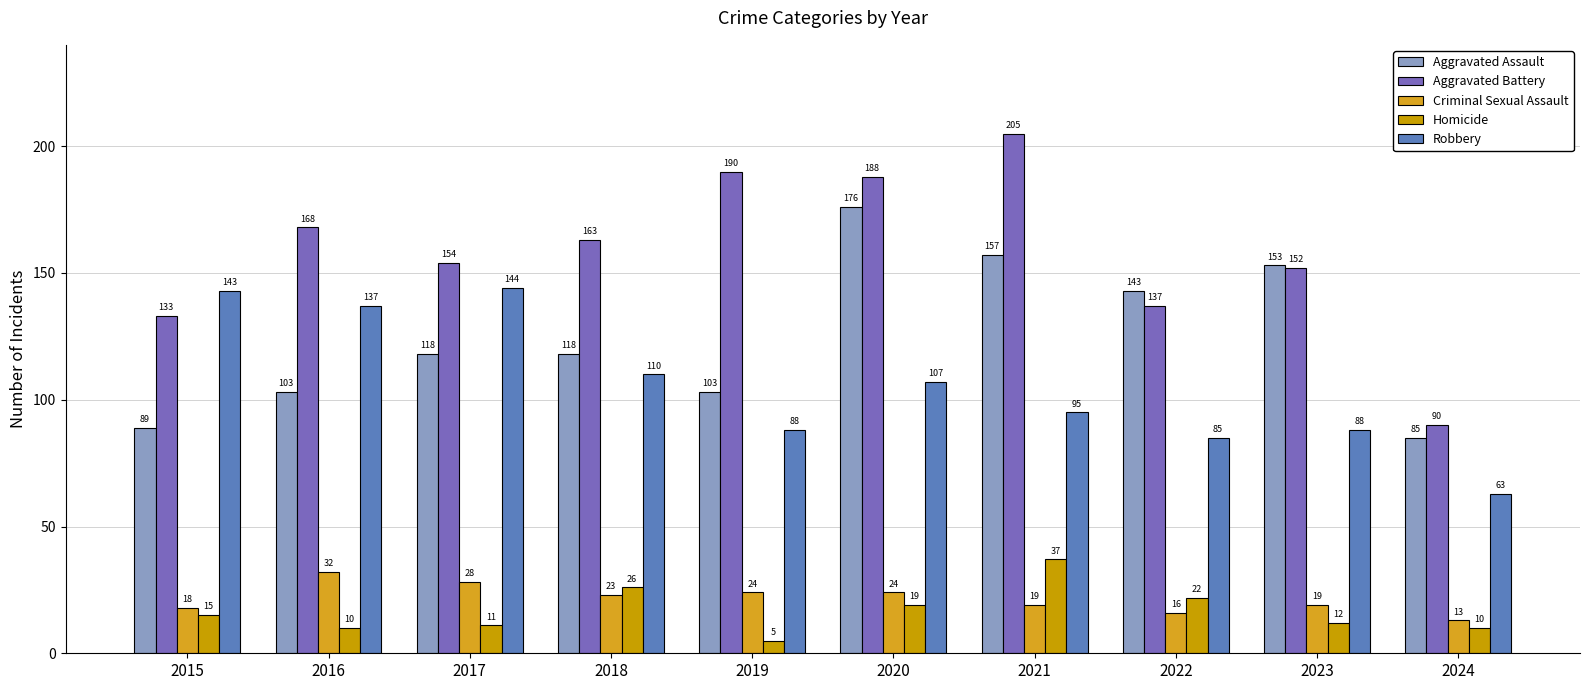

Which series has the largest total across all categories?

Aggravated Battery